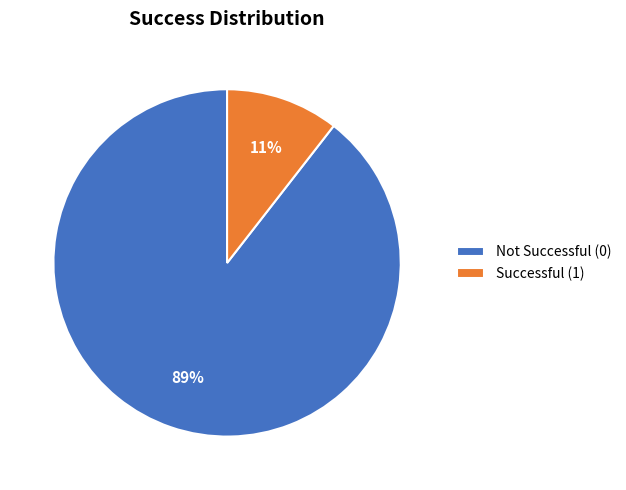

To the nearest percent, what portion does Successful (1) represent?

11%